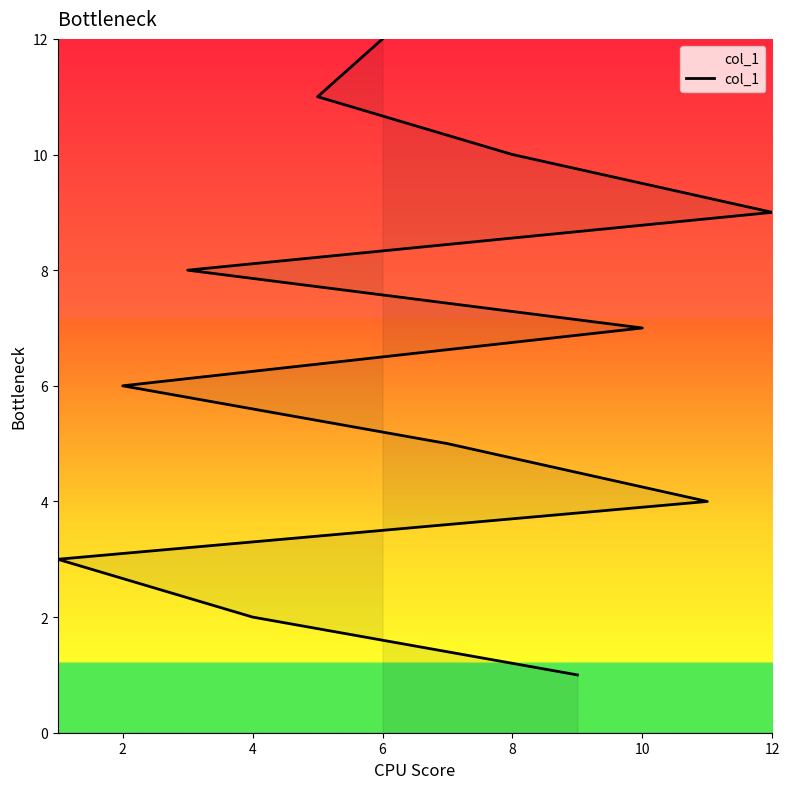

How many values are below 7?

6